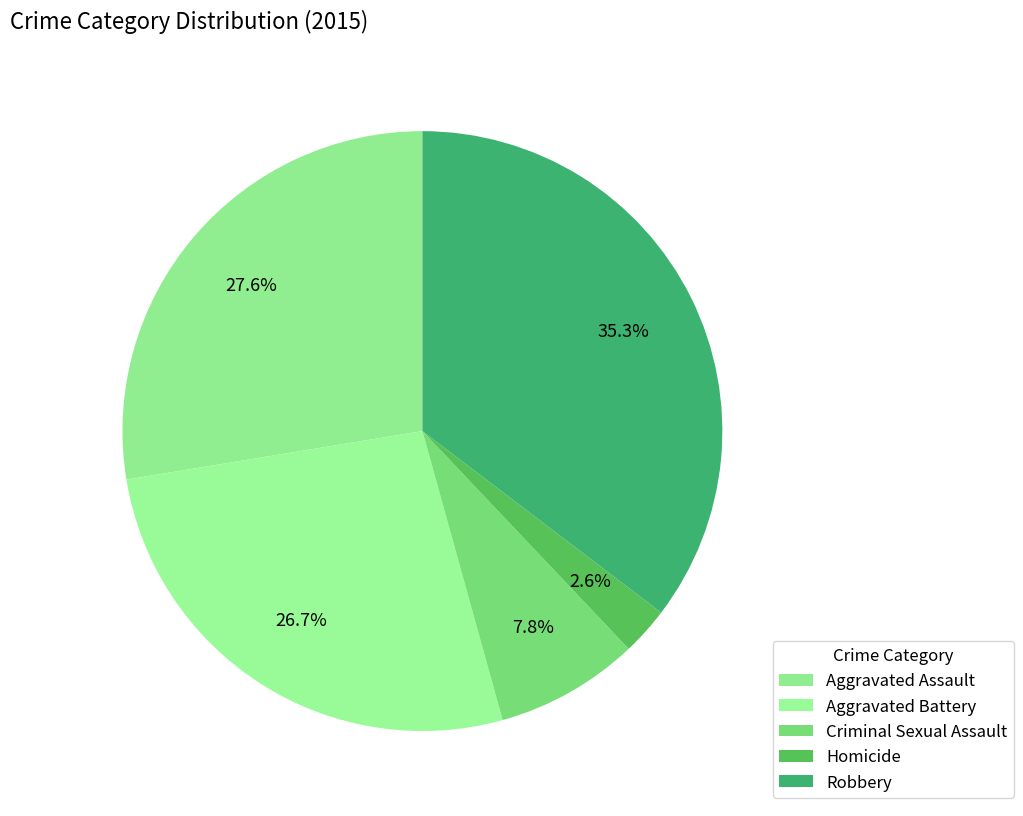

Count the number of slices in the pie.

5